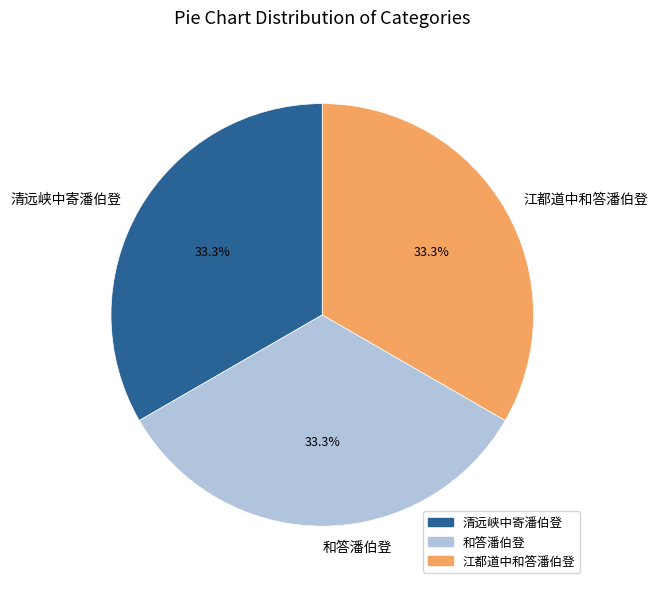

Approximately how many times larger is the value at 和答潘伯登 compared to 清远峡中寄潘伯登?

1.0